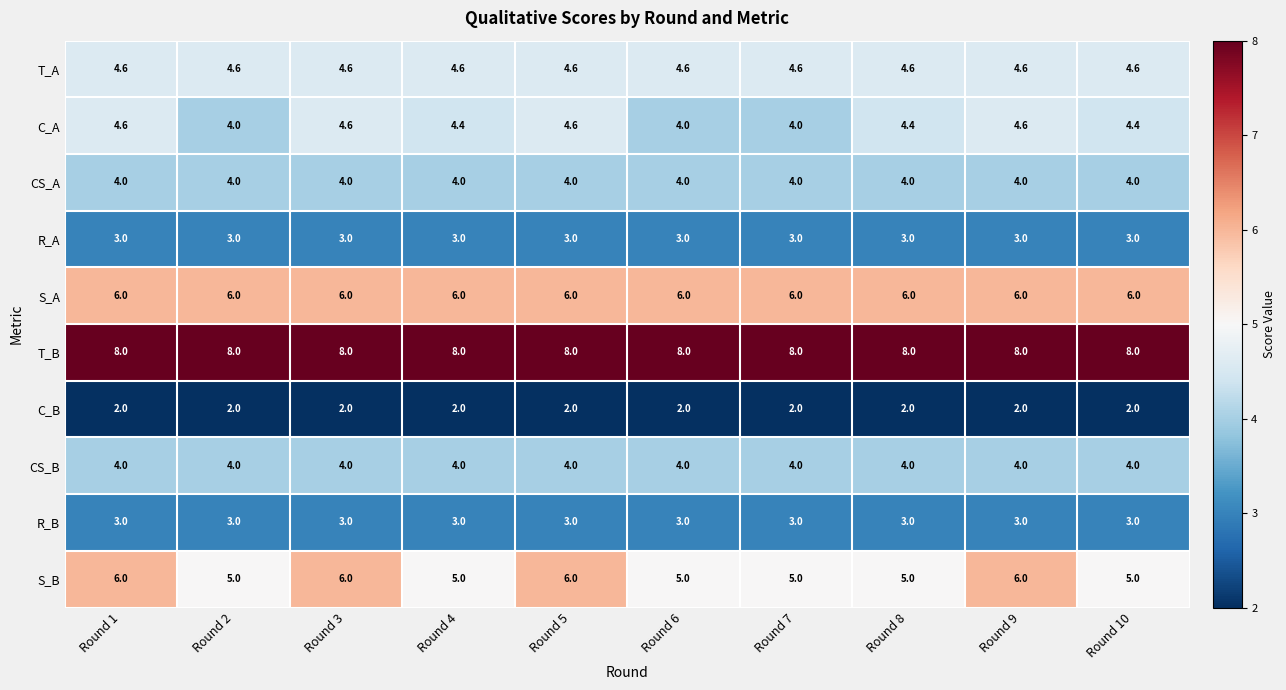

What is the spread (max minus min) of values at Round 9?

6.0